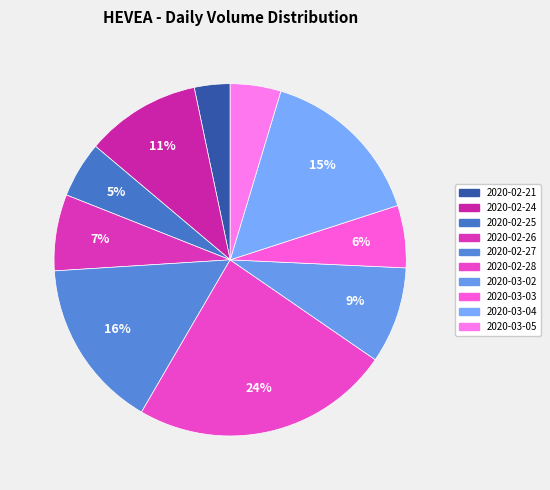

What is the largest slice in the pie chart?

2020-02-28